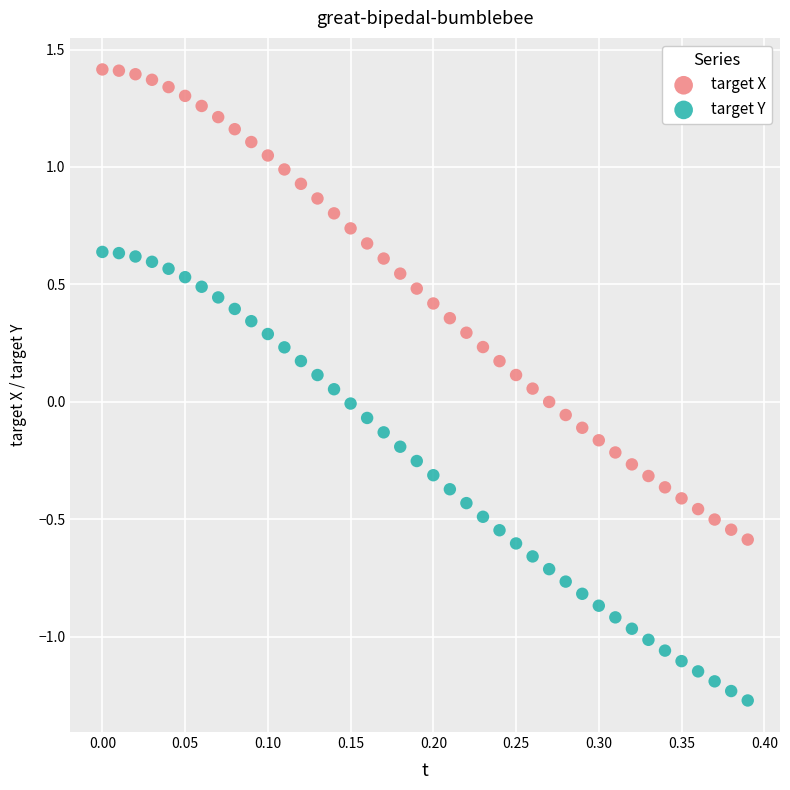

Which series has the largest Y range (max minus min)?

target X